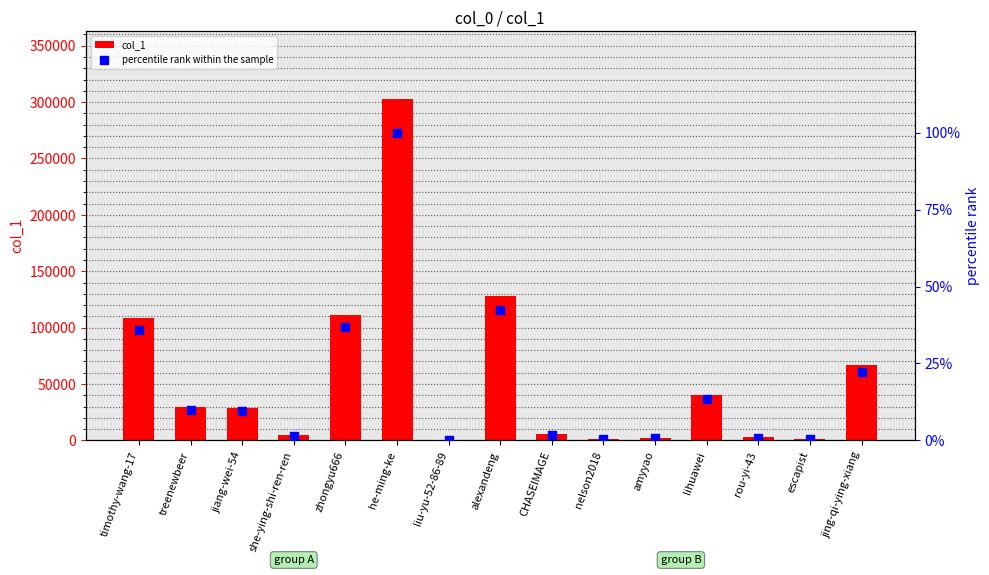

Which series has the widest spread of Y values?

col_1